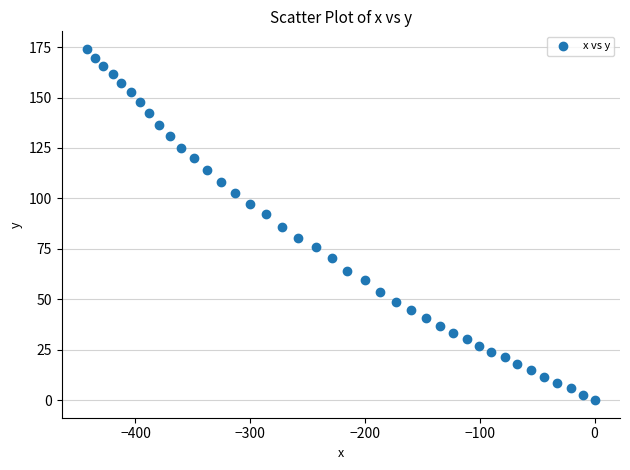

What is the range of Y values (max minus min)?

174.1